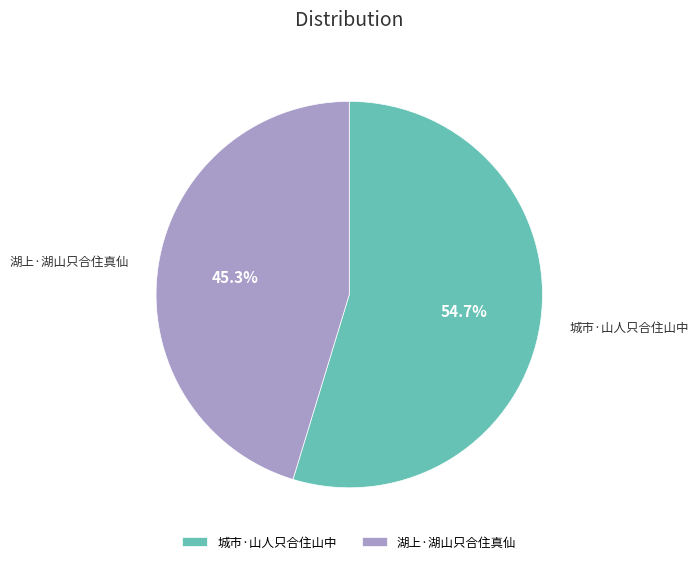

What is the ratio of the value at 湖上·湖山只合住真仙 to the value at 城市·山人只合住山中?

0.8